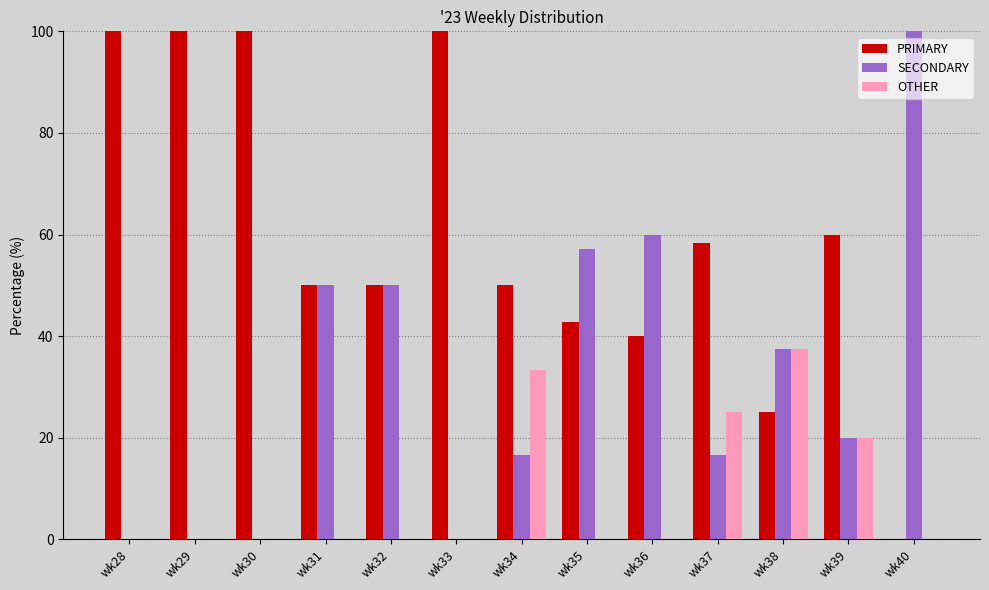

What are all the series names shown in the legend?

PRIMARY, SECONDARY, OTHER